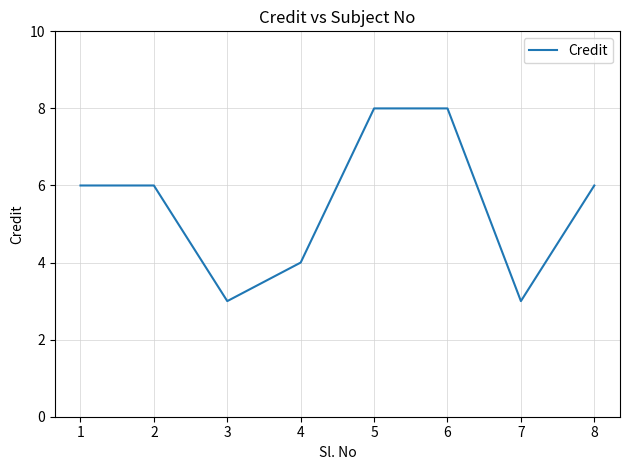

Approximately how many times larger is the value at 7 compared to 2?

0.5